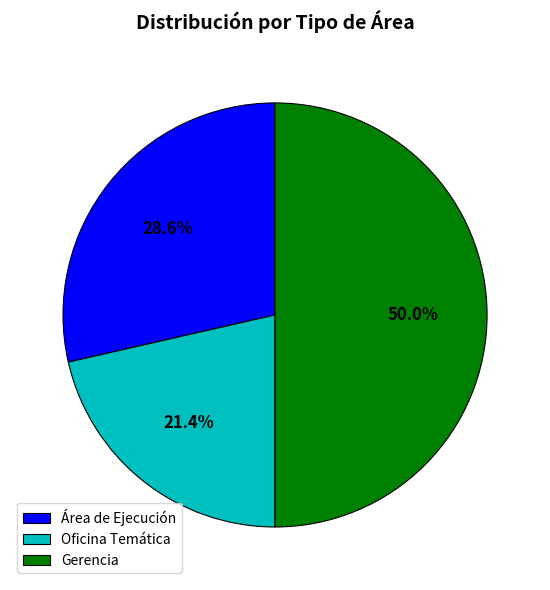

Rank the categories by value from highest to lowest.

Gerencia, Área de Ejecución, Oficina Temática